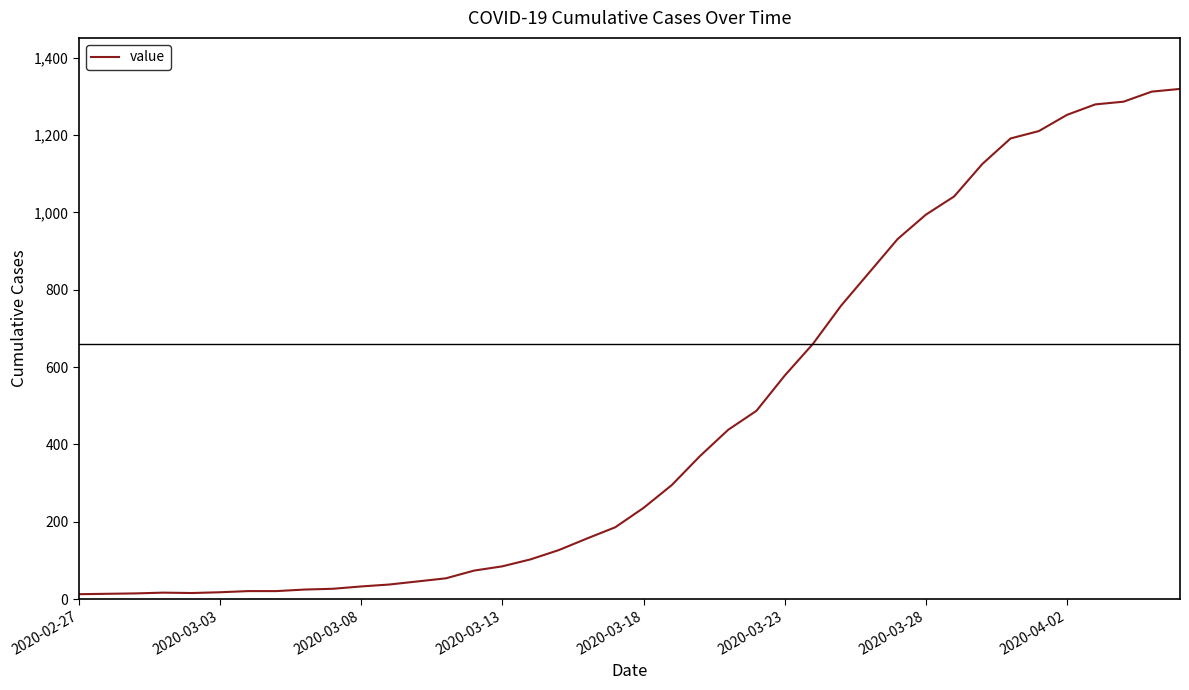

What is the maximum value shown in the chart?

1319